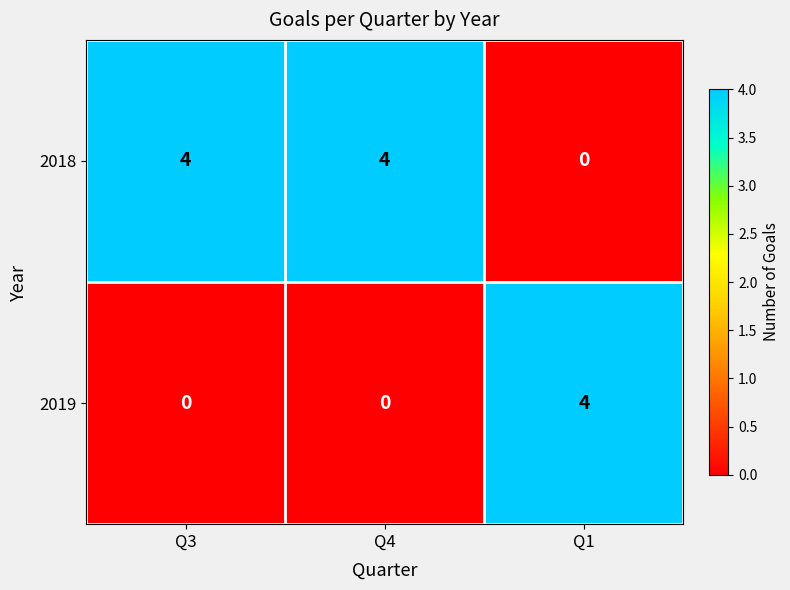

What is the sum of all 2018 values?

8